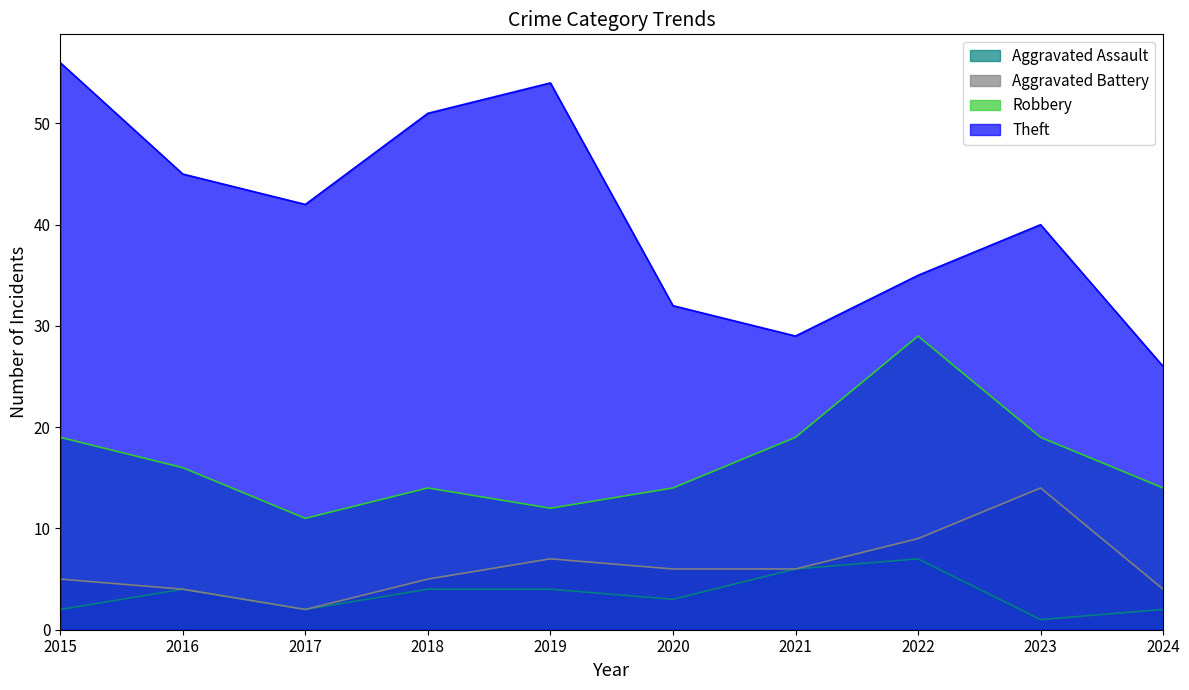

True or false: Aggravated Assault has a value of 2 at 2019.

False